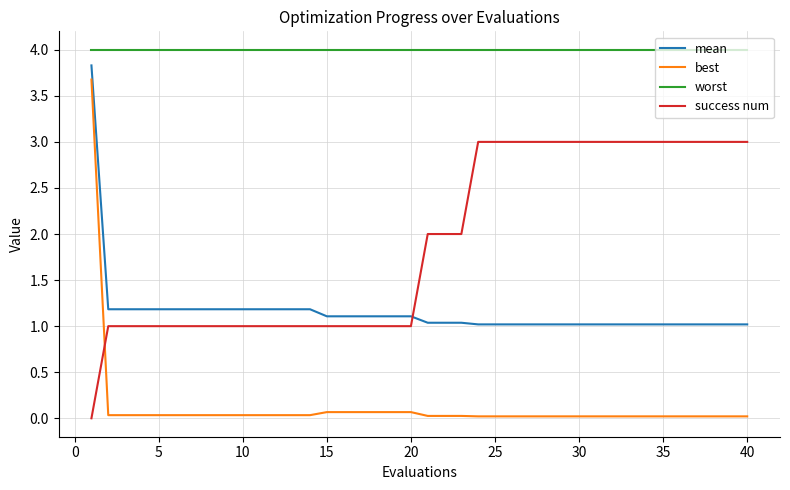

Does the chart have visible grid lines?

Yes